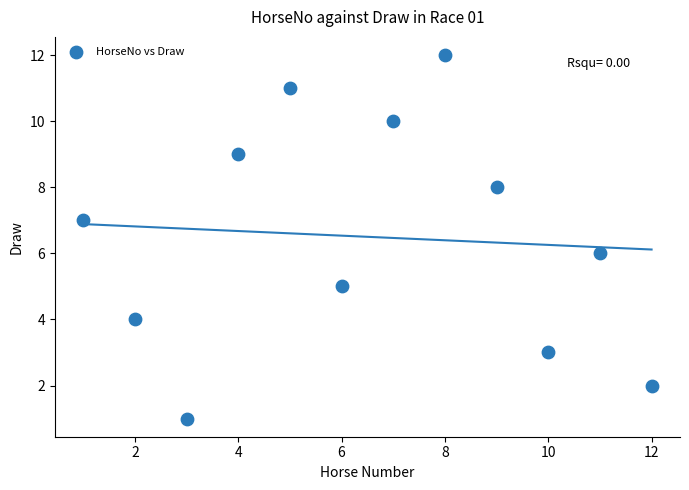

What is the range of X values (max minus min)?

11